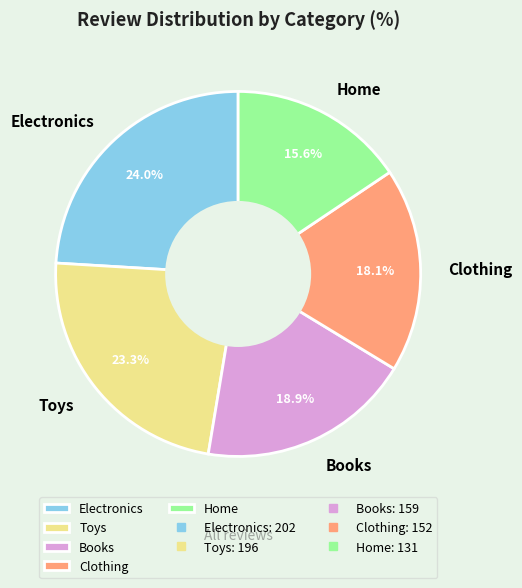

Count the number of slices in the pie.

5